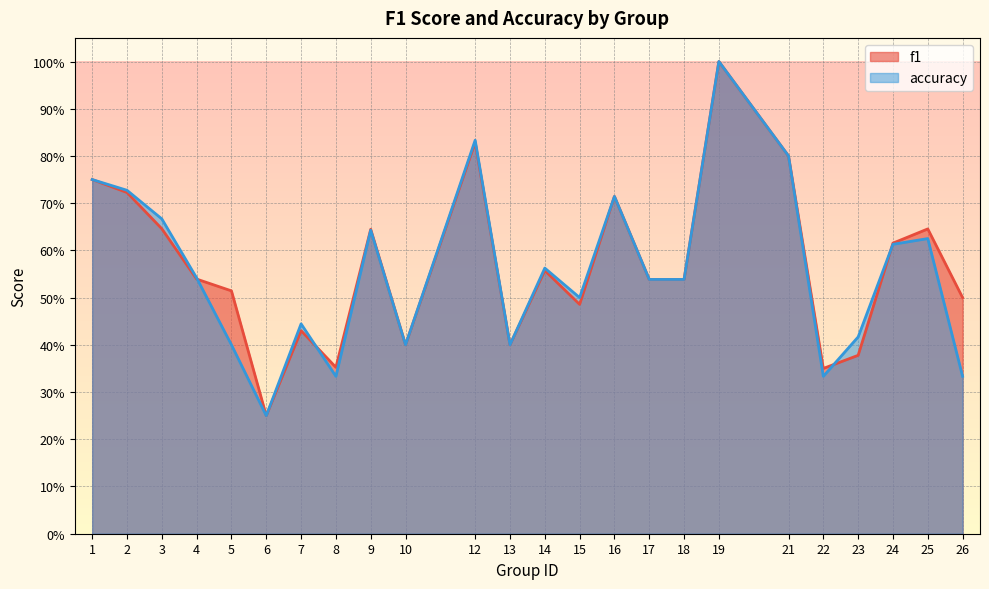

At which category does f1 reach its first local peak?

7